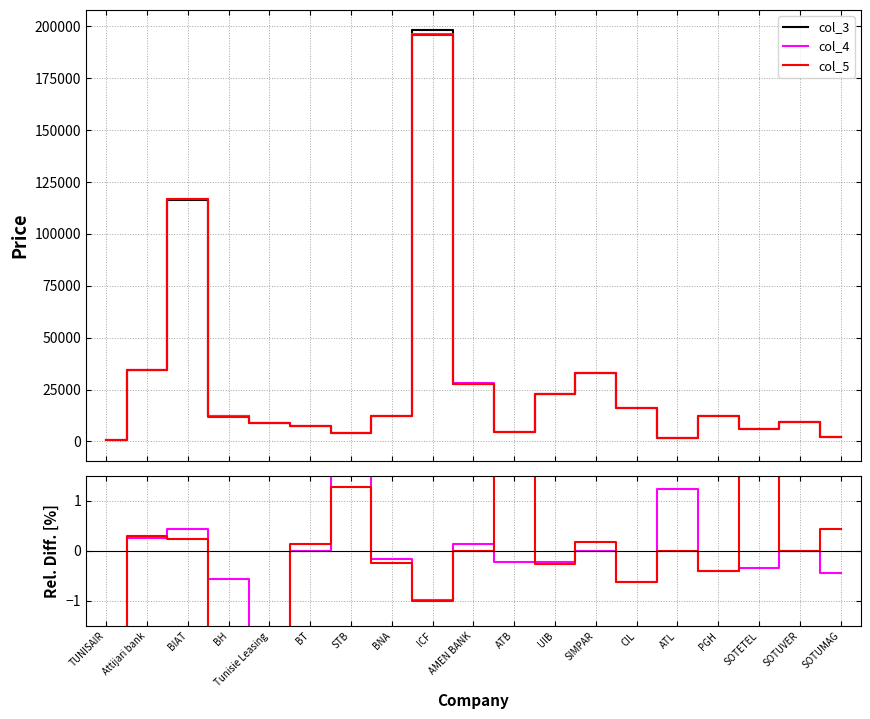

What is the greatest value displayed?

198000.0